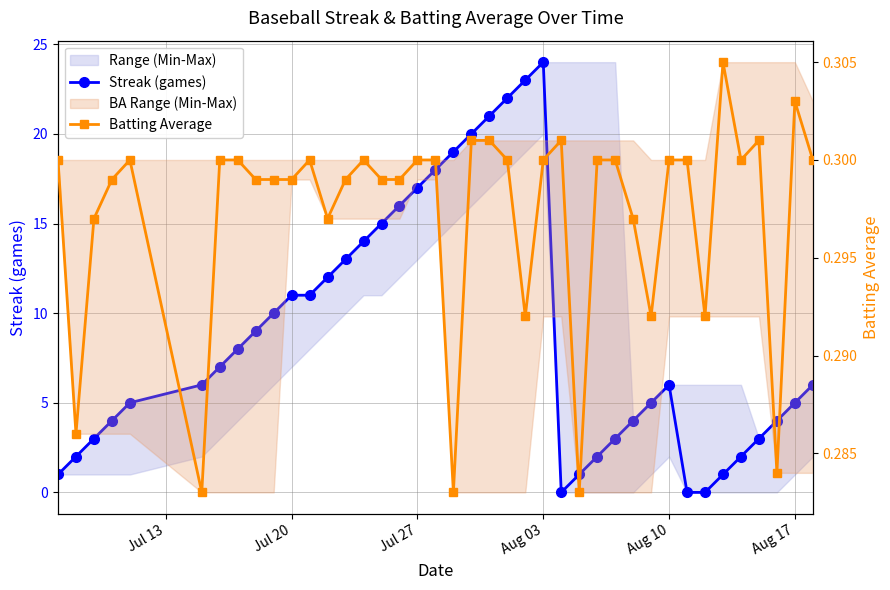

Which series has the largest total across all categories?

Streak (games)